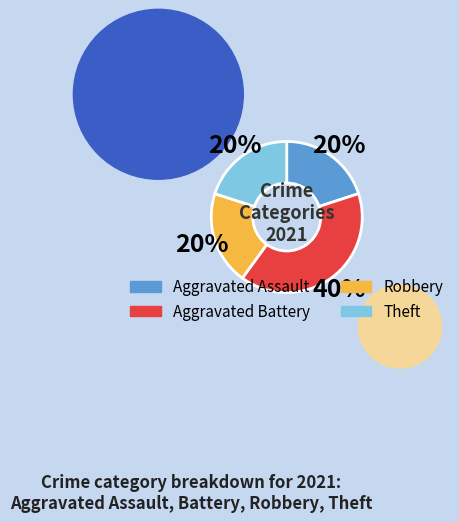

To the nearest percent, what portion does Theft represent?

20%